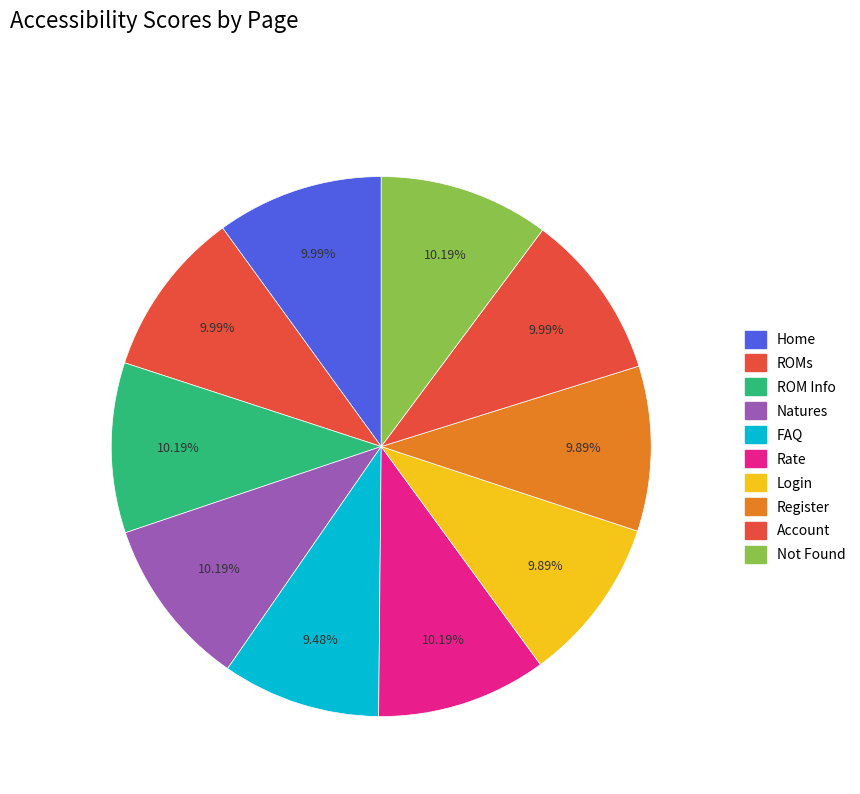

How many slices are in this pie chart?

10